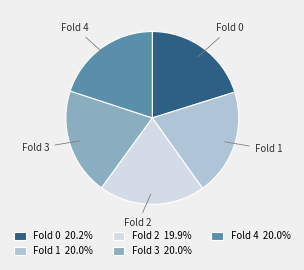

Does Fold 3 account for over 50% of the chart?

No